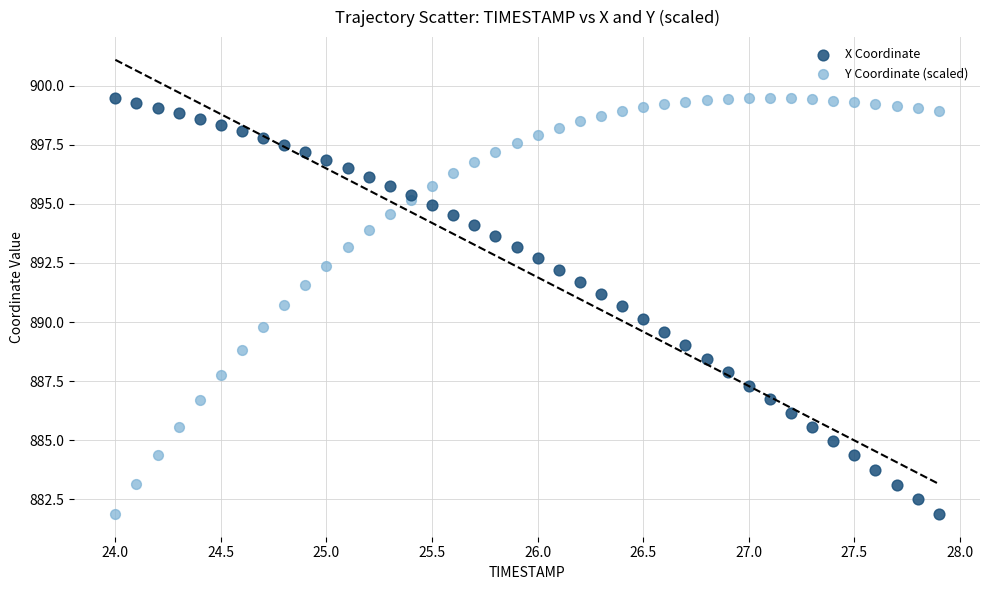

What is the X range (max minus min) for the scatter plot?

3.9